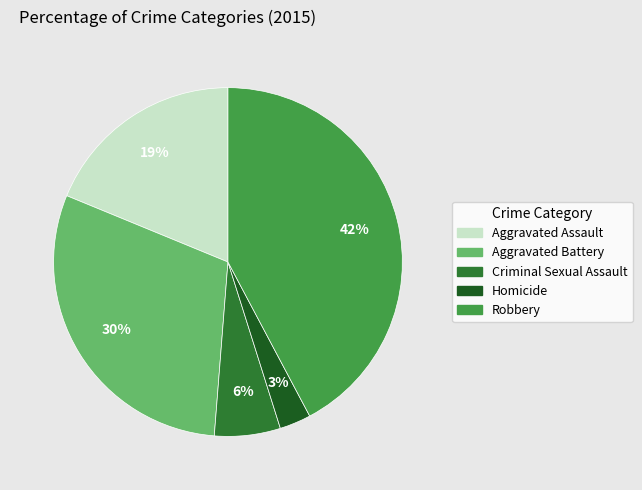

Which has a higher value, Robbery or Aggravated Battery?

Robbery